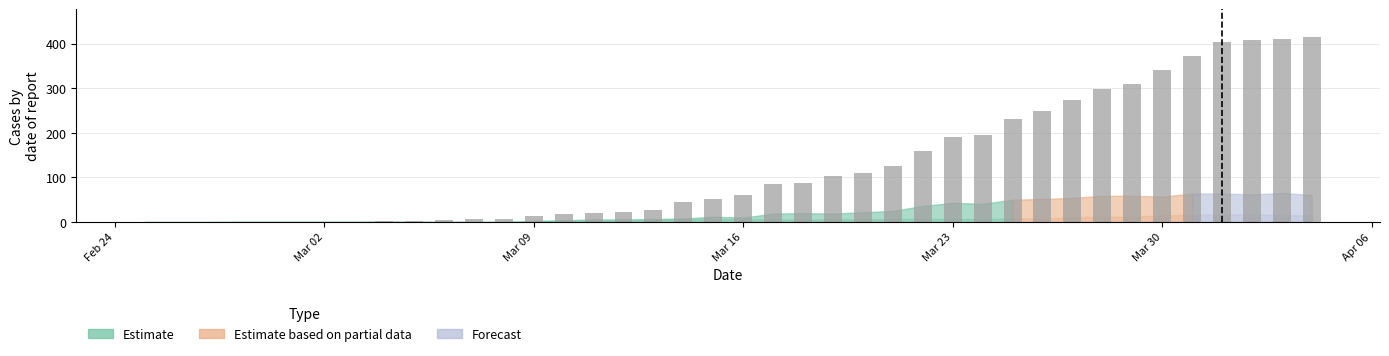

What is the sum of all values?

5058